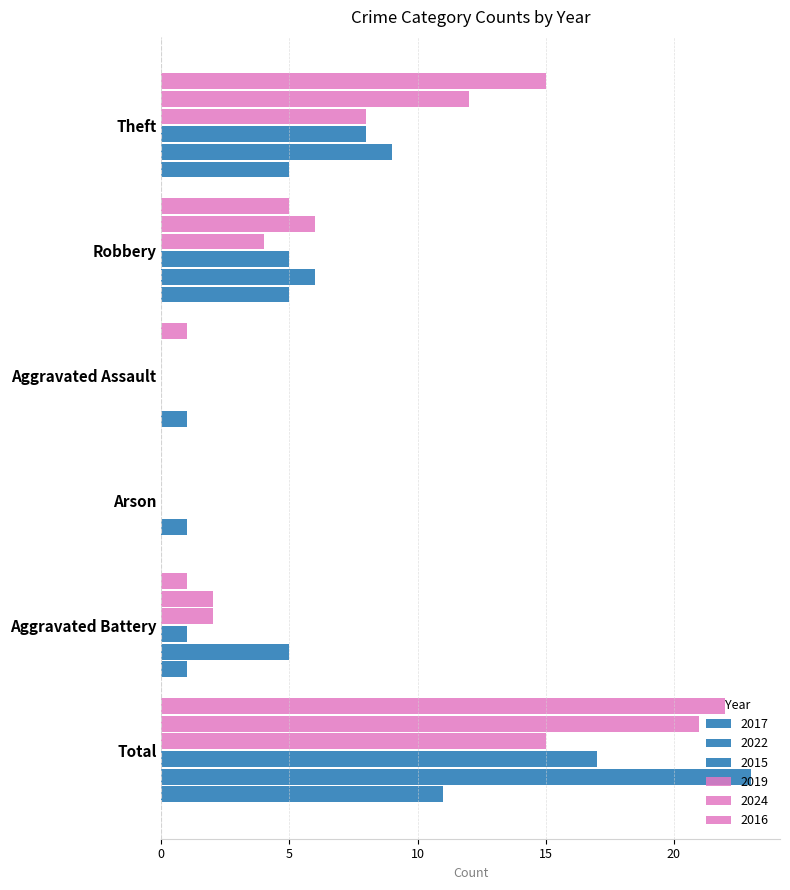

How many categories are shown in the chart?

6